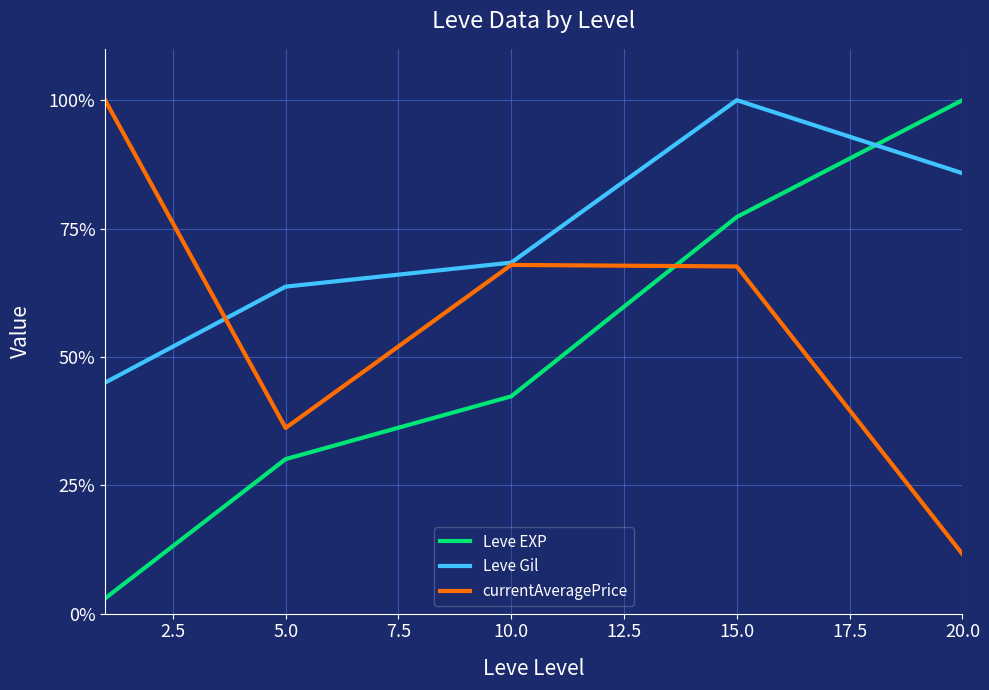

What is the greatest value displayed?

100.0